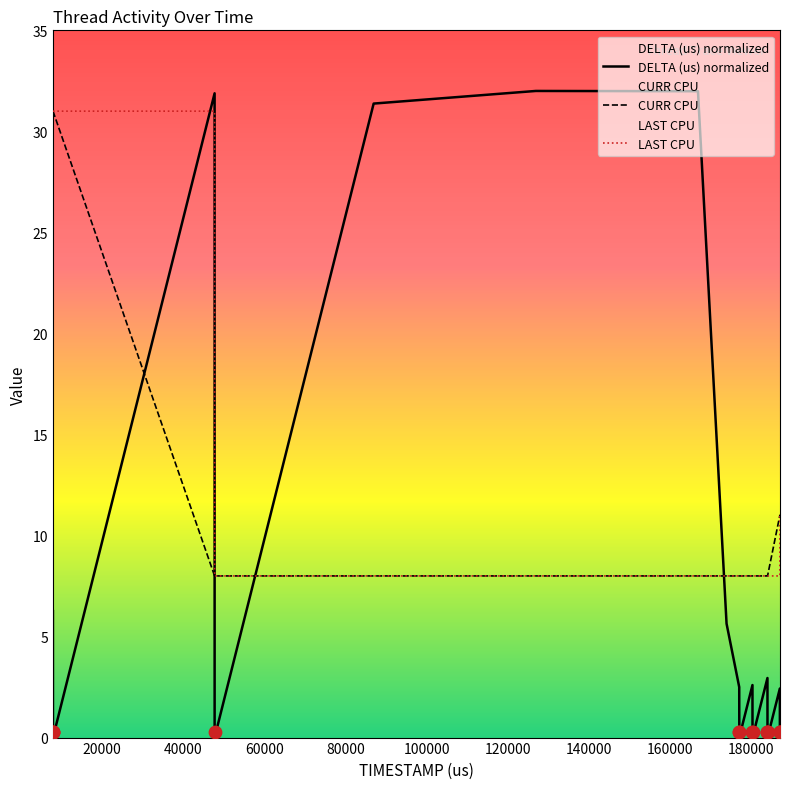

What is the highest value of the DELTA (us) normalized series?

32.0